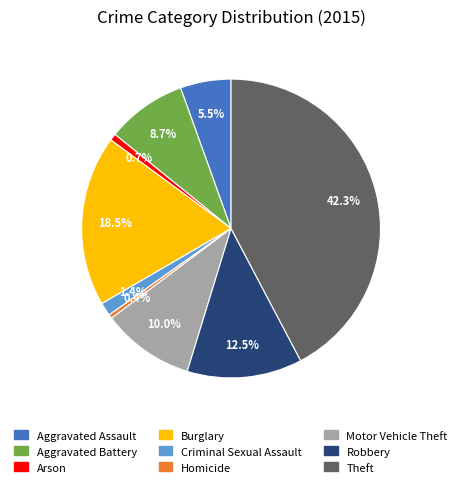

To the nearest percent, what is the average slice percentage?

11%